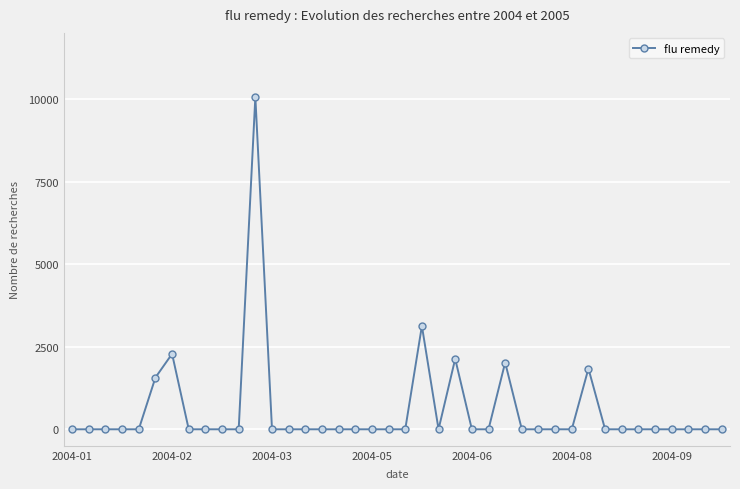

What is the greatest value displayed?

10058.4